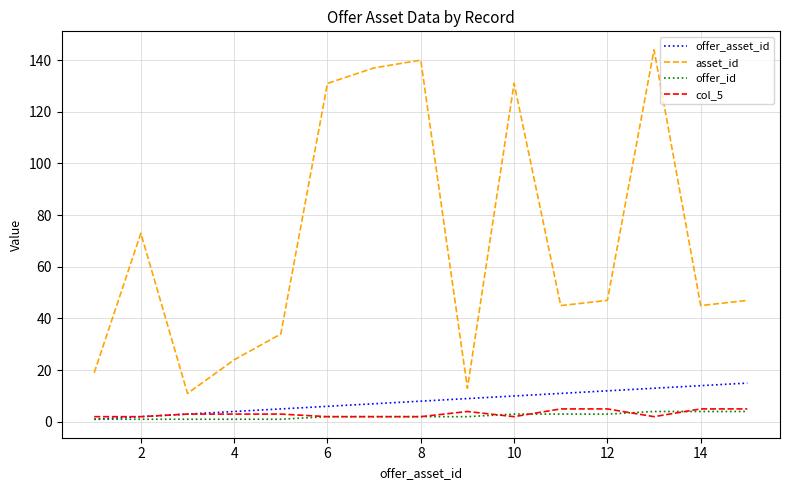

True or false: asset_id and col_5 intersect in this chart.

False